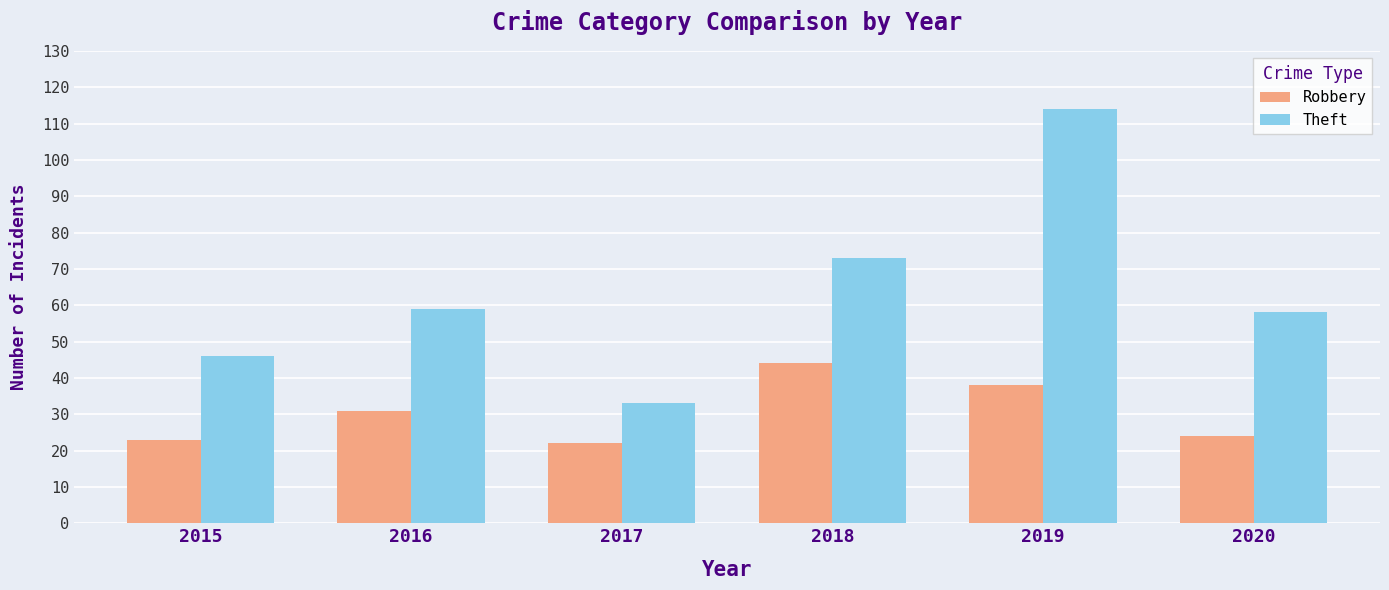

Count the number of categories in the chart.

6